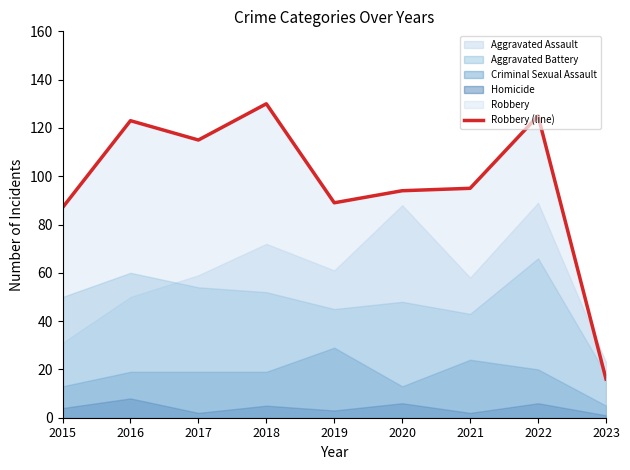

What value does the data have at 2022, to the nearest 5?

125